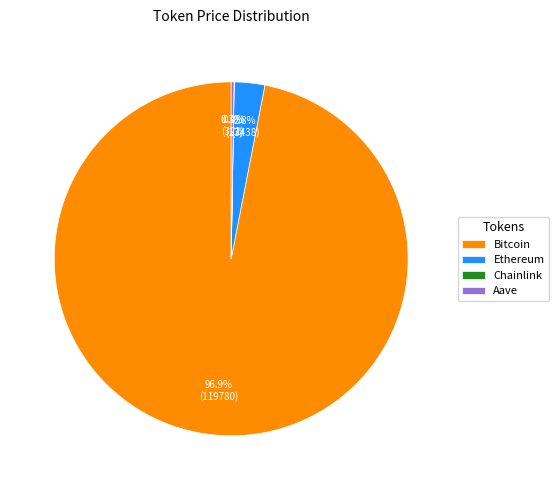

What is the majority slice?

Bitcoin